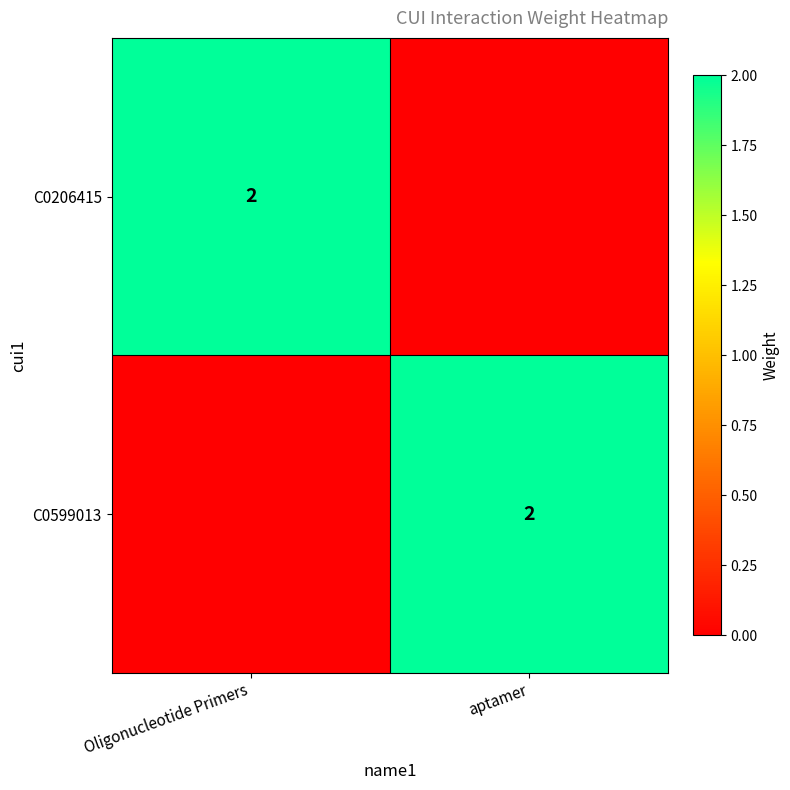

True or false: C0206415 has a value of 2 at Oligonucleotide Primers.

True